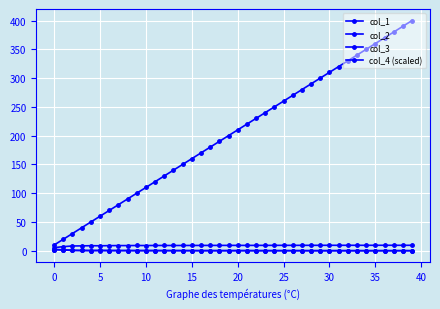

What is the smallest value displayed?

0.1